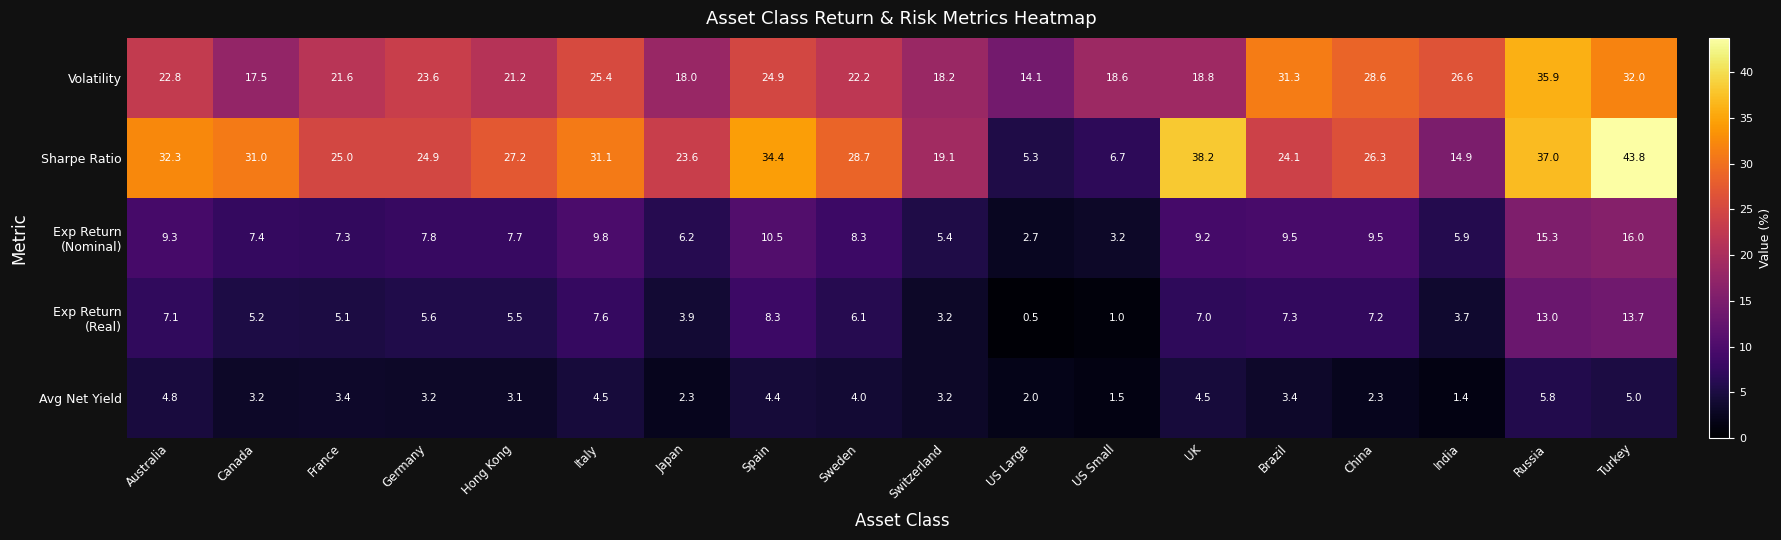

Which series has the widest spread of values?

Sharpe Ratio